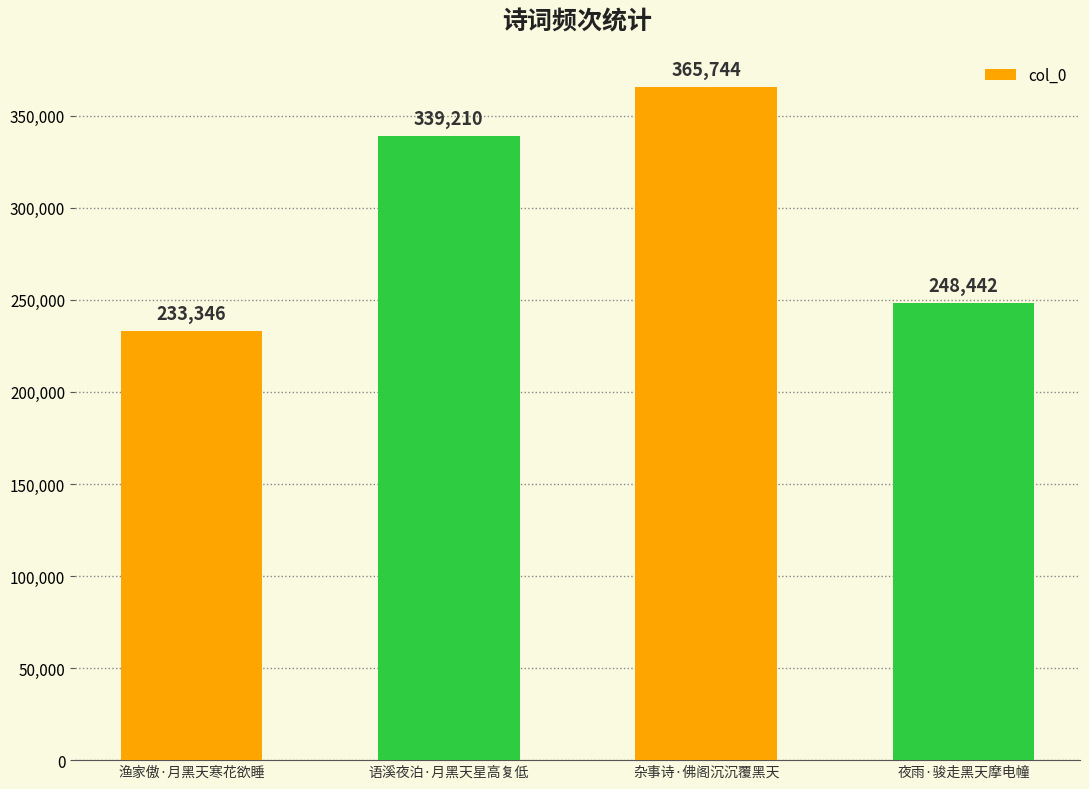

What is the sum of all values?

1186742